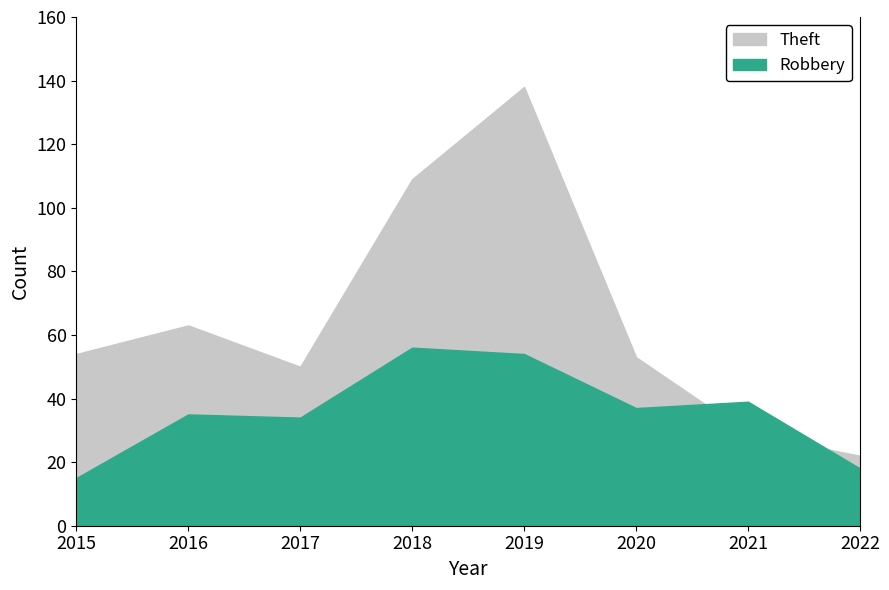

Between which two adjacent categories do Theft and Robbery first intersect?

2020 and 2021